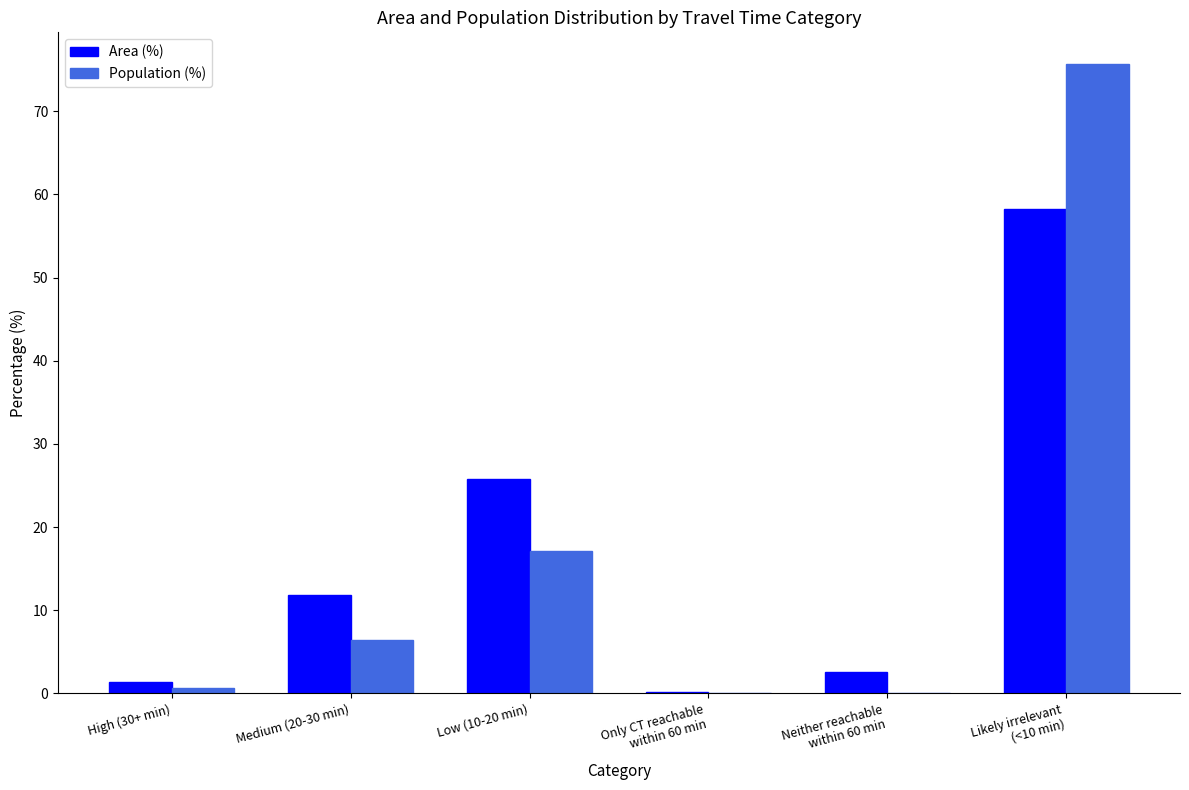

What is the total value across all series at Low (10-20 min)?

42.9